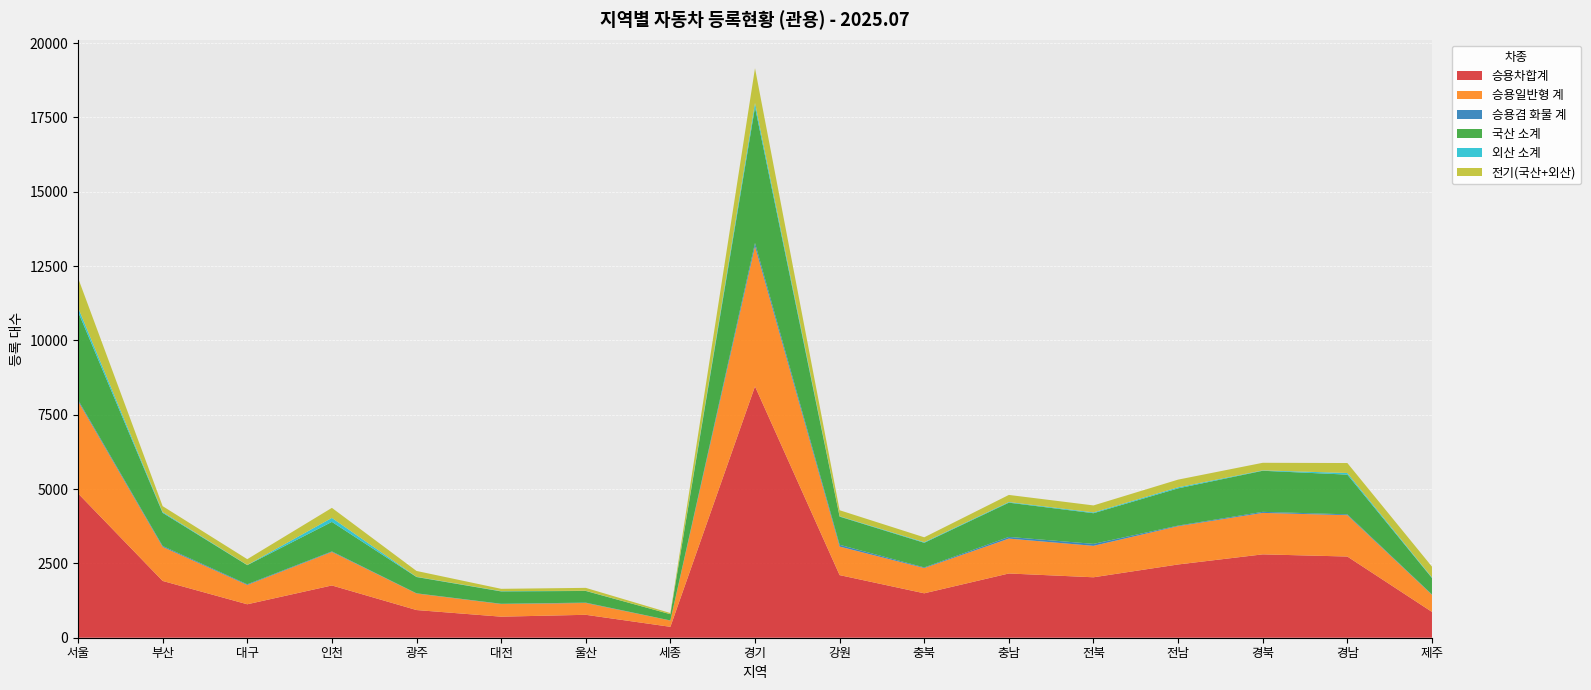

Reading left to right, list all the values displayed in this chart.

승용차합계: 4855	1910	1125	1758	931	708	771	367	8454	2106	1494	2161	2033	2464	2804	2731	868
승용일반형 계: 3105	1144	650	1127	556	425	398	210	4710	960	849	1173	1058	1288	1395	1391	574
승용겸 화물 계: 44	32	23	19	7	9	12	4	115	60	22	57	66	20	35	28	13
국산 소계: 2964	1114	643	992	548	416	392	210	4567	948	828	1152	1031	1252	1382	1336	554
외산 소계: 141	30	7	135	8	9	6	0	143	12	21	21	27	36	13	55	20
전기(국산+외산): 995	196	194	337	196	78	98	39	1168	202	164	239	235	258	255	335	362